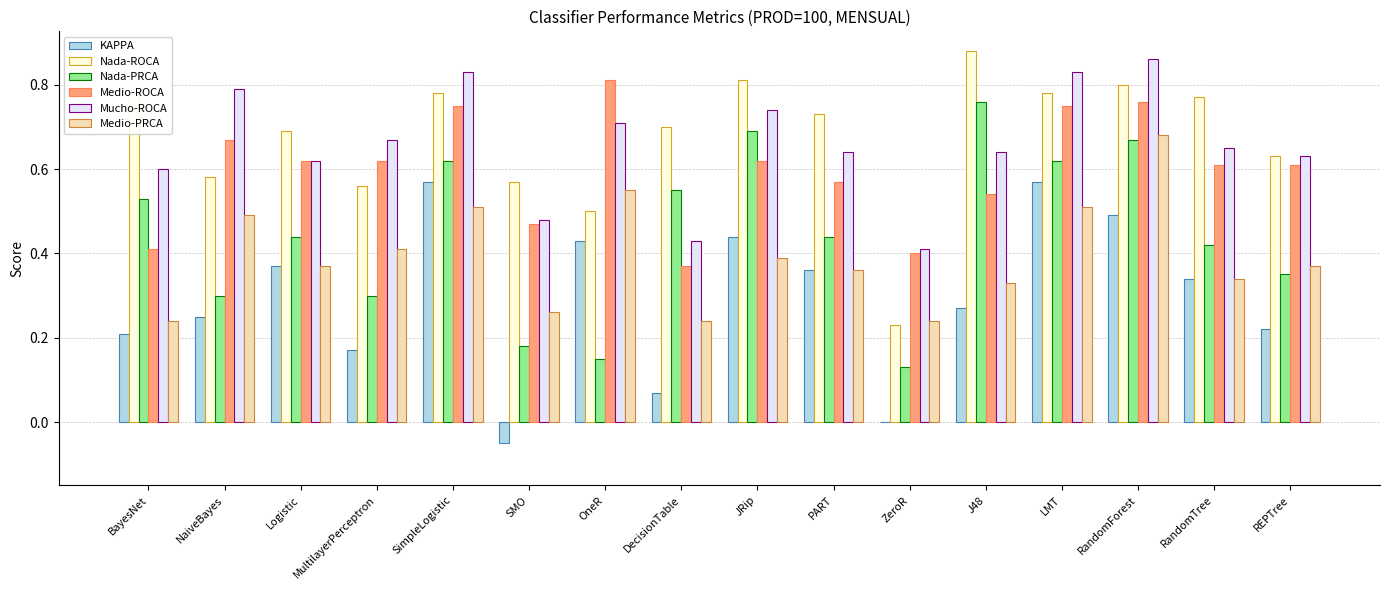

Which category has the highest value in the Medio-ROCA series?

OneR